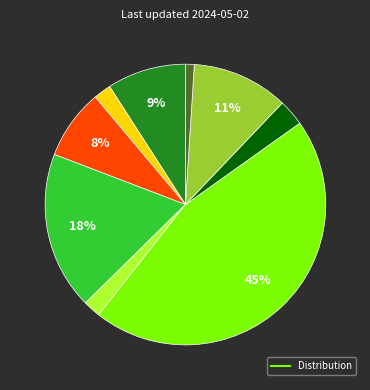

How many slices are in this pie chart?

9